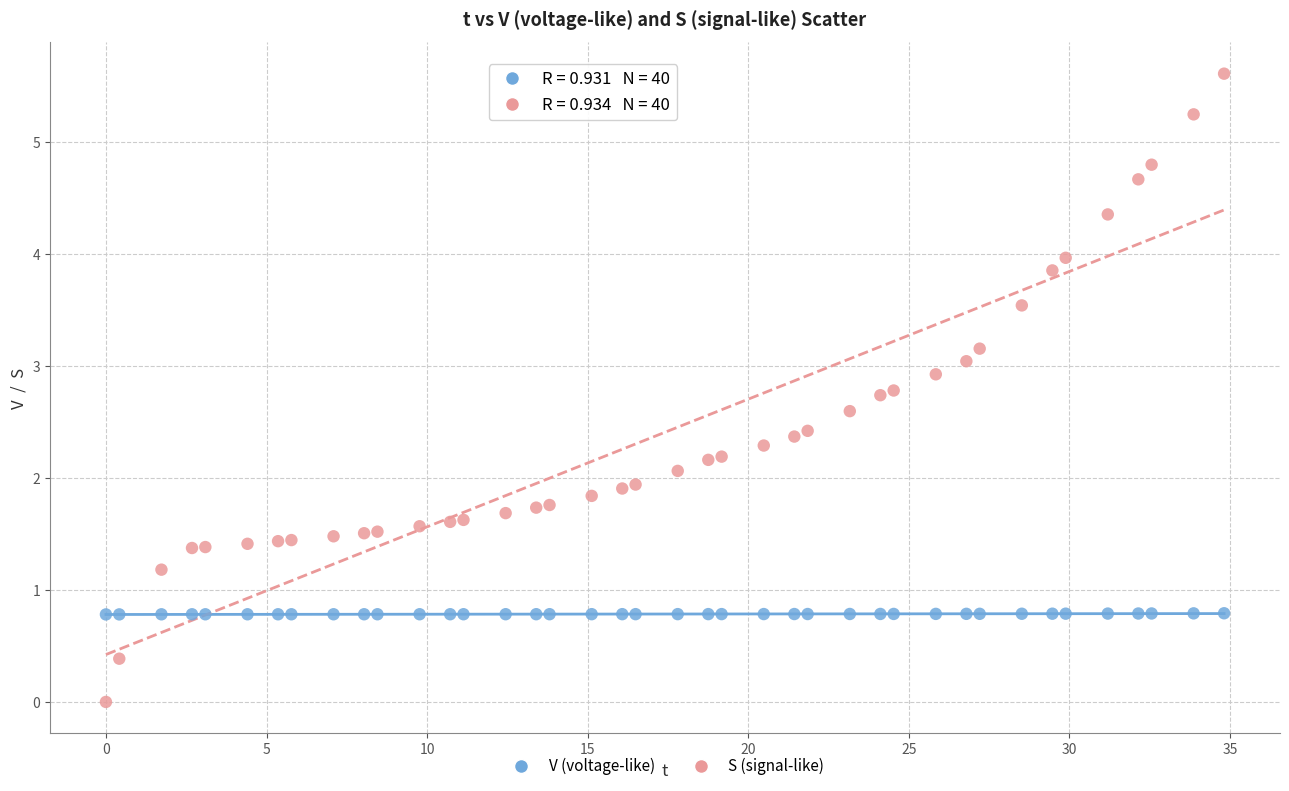

Which series reaches the minimum Y coordinate?

S (signal-like)